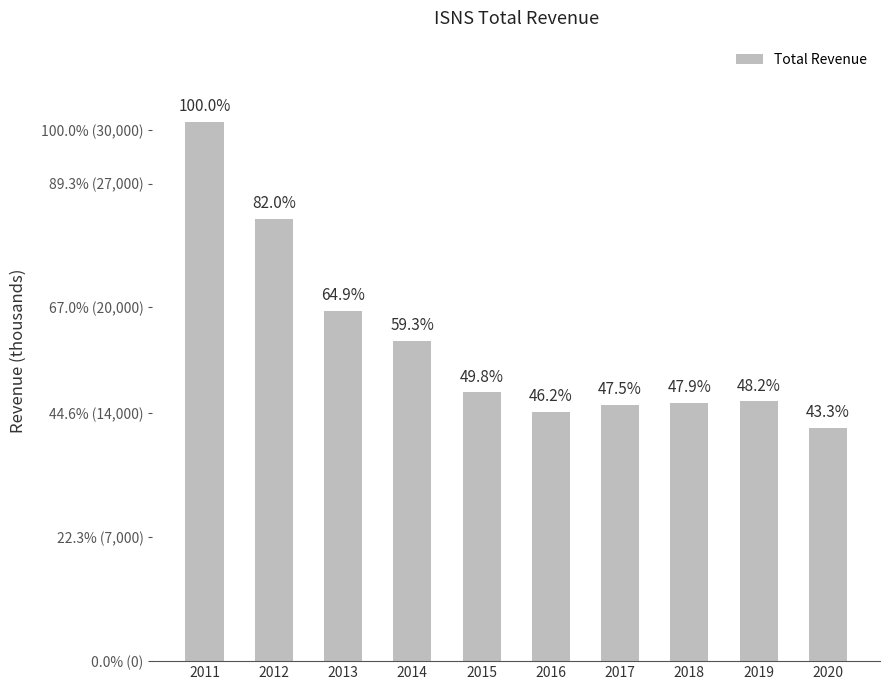

Where does the data first go above 15200?

2011